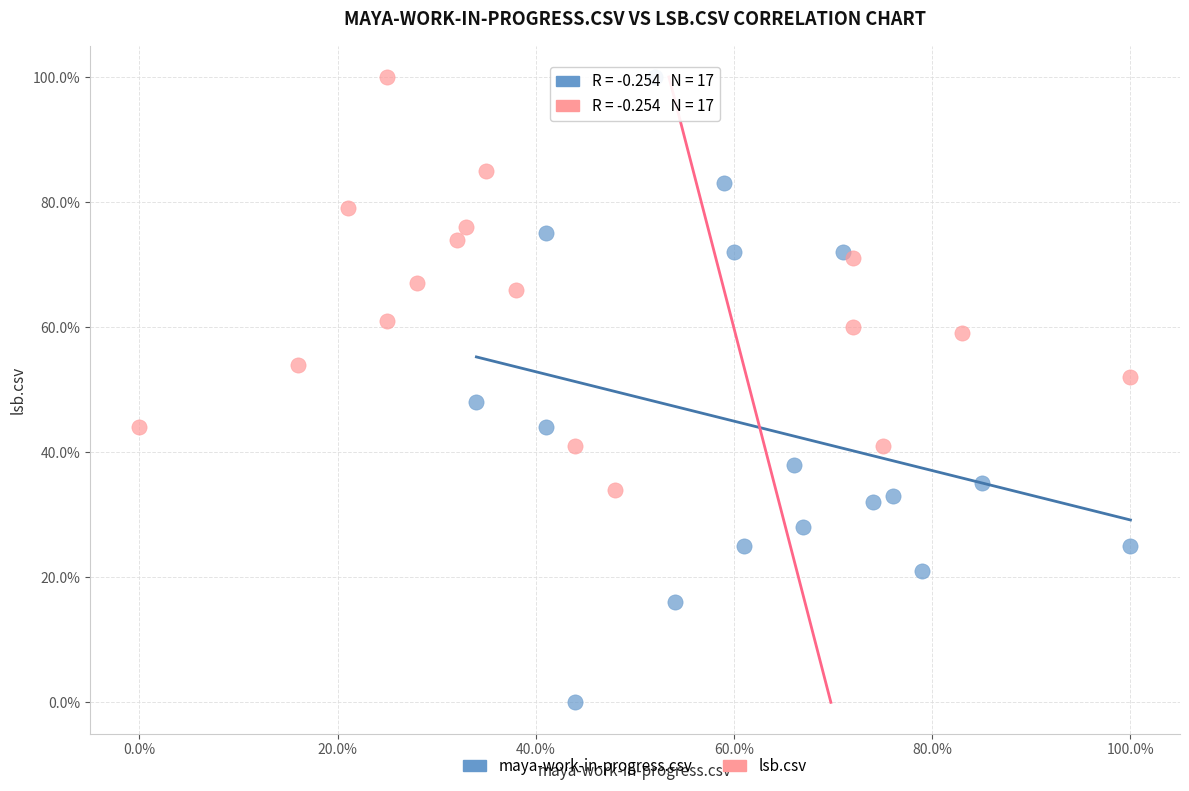

What are all the series names shown in the legend?

maya-work-in-progress.csv, lsb.csv